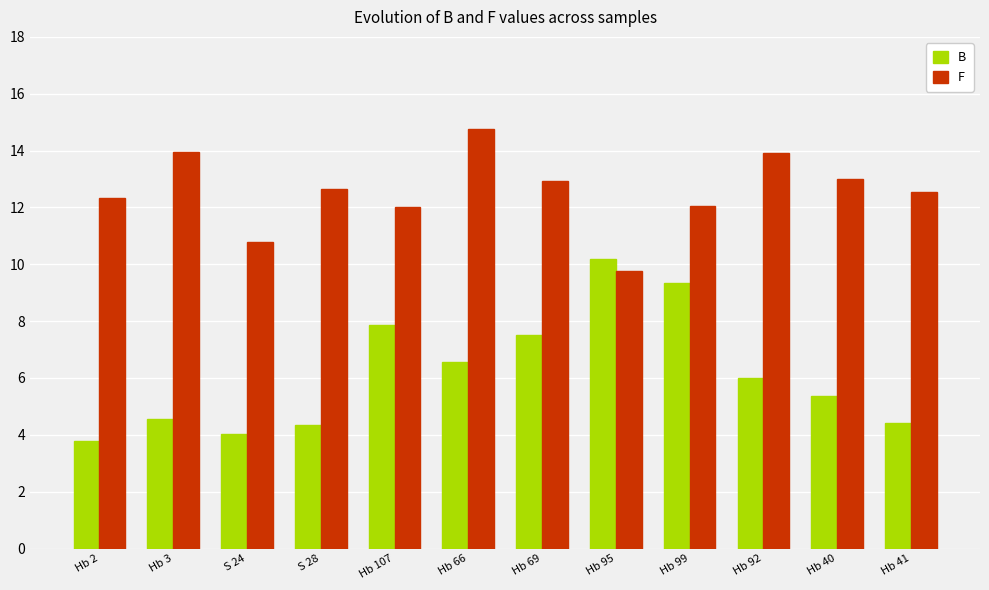

How many categories are shown in the chart?

12